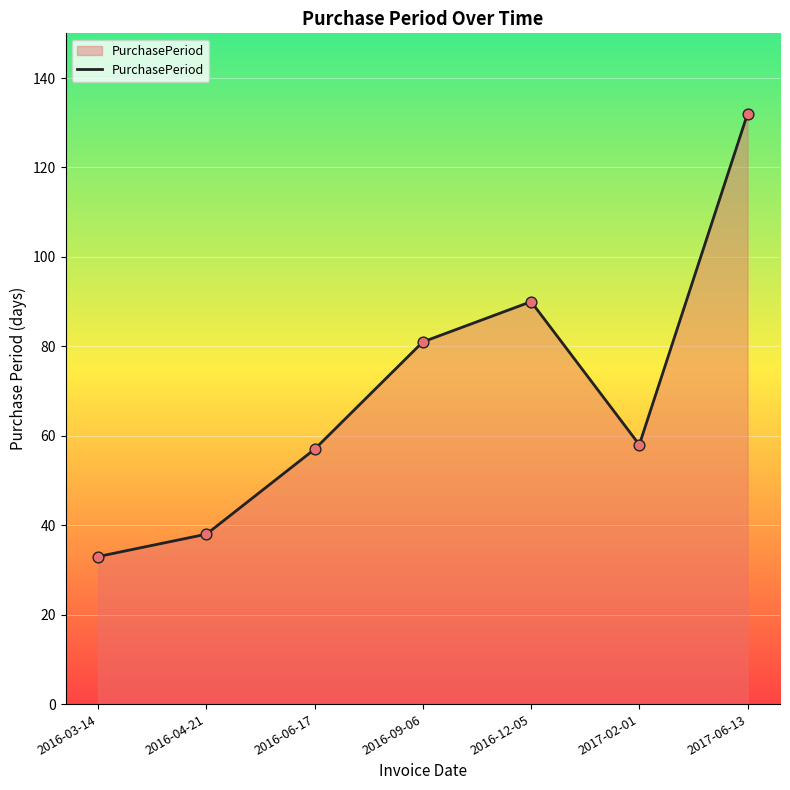

What is the ratio of the value at 2016-04-21 to the value at 2016-03-14?

1.2